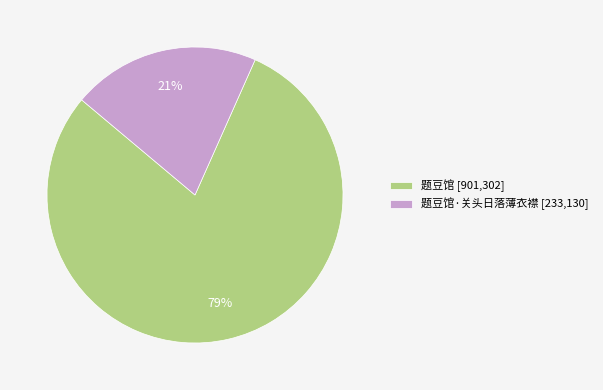

To the nearest percent, what percentage of the pie is 题豆馆·关头日落薄衣襟 [233,130]?

21%